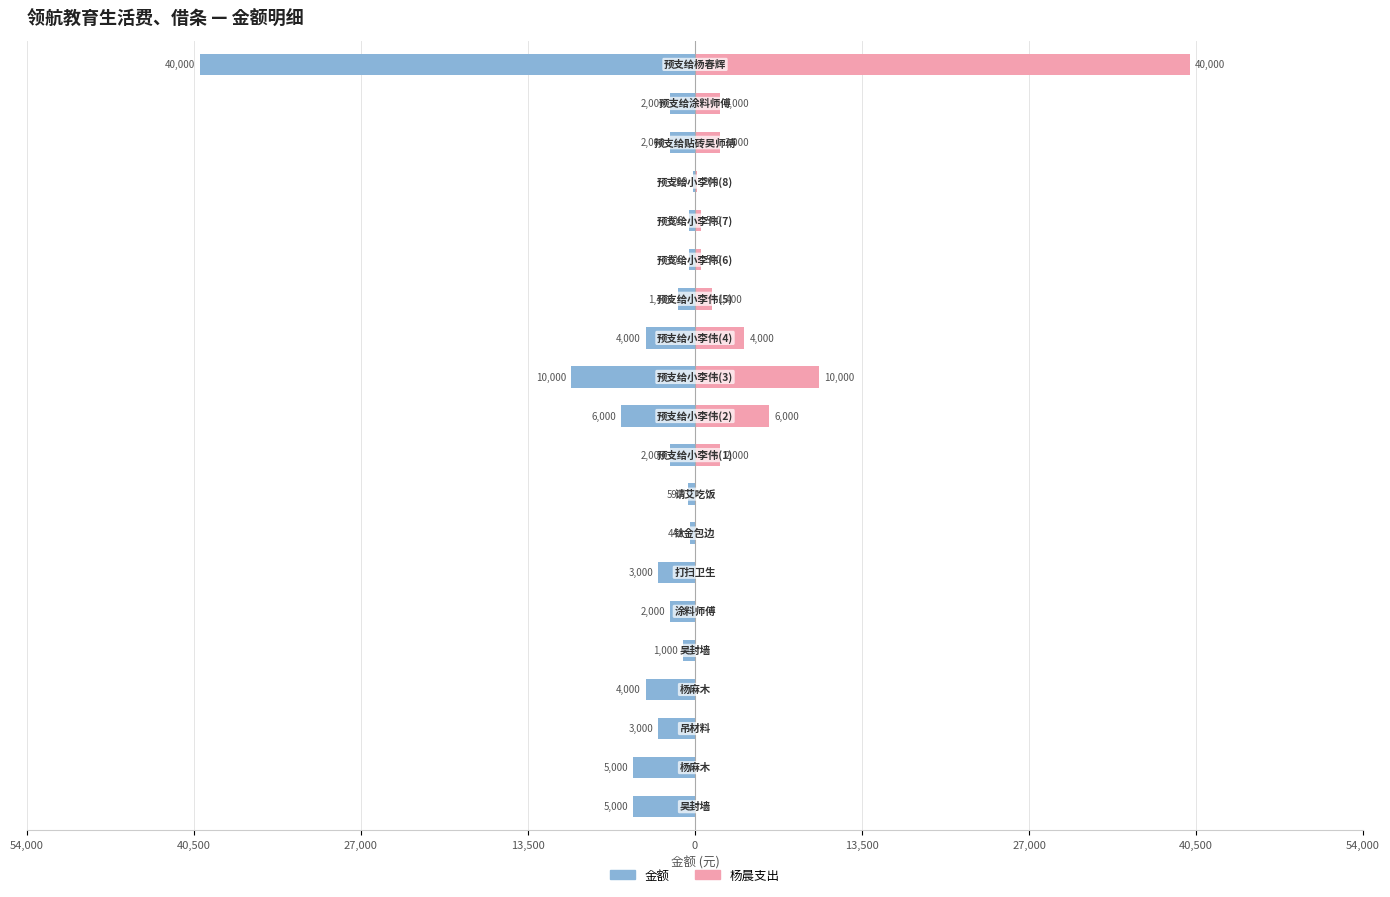

At 13, list the series in order from largest to smallest.

杨晨支出, 金额